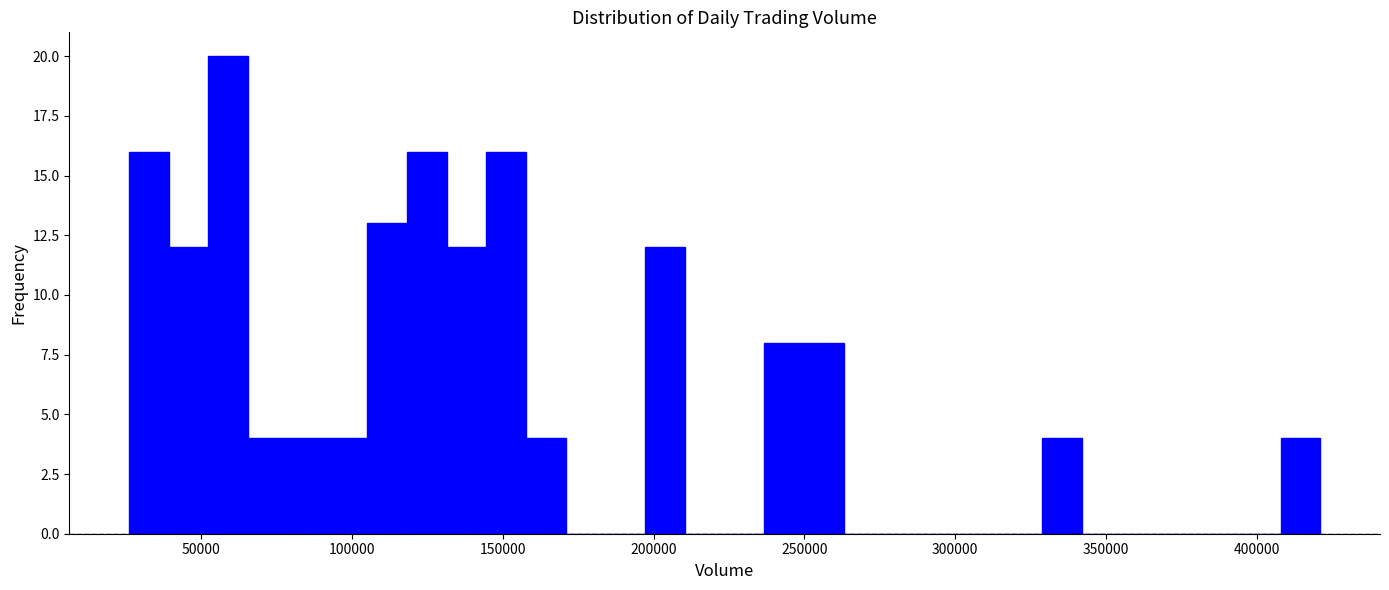

Around what value on the x-axis is the tallest bar? Give the approximate position of its centre, as read against the axis.

60000